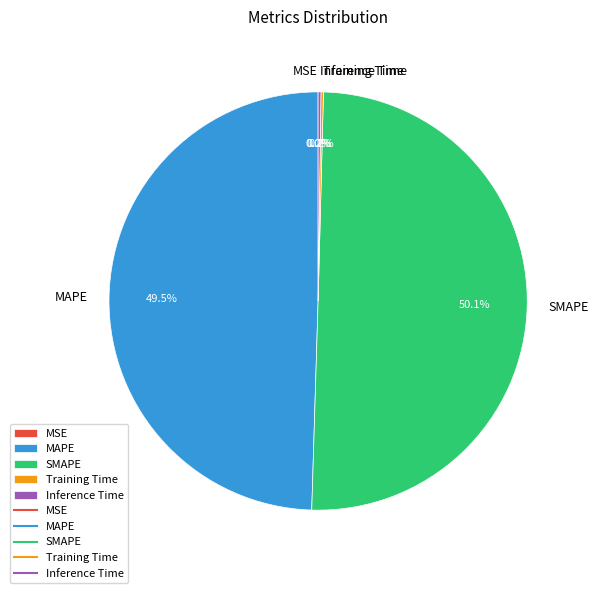

What is the majority slice?

SMAPE